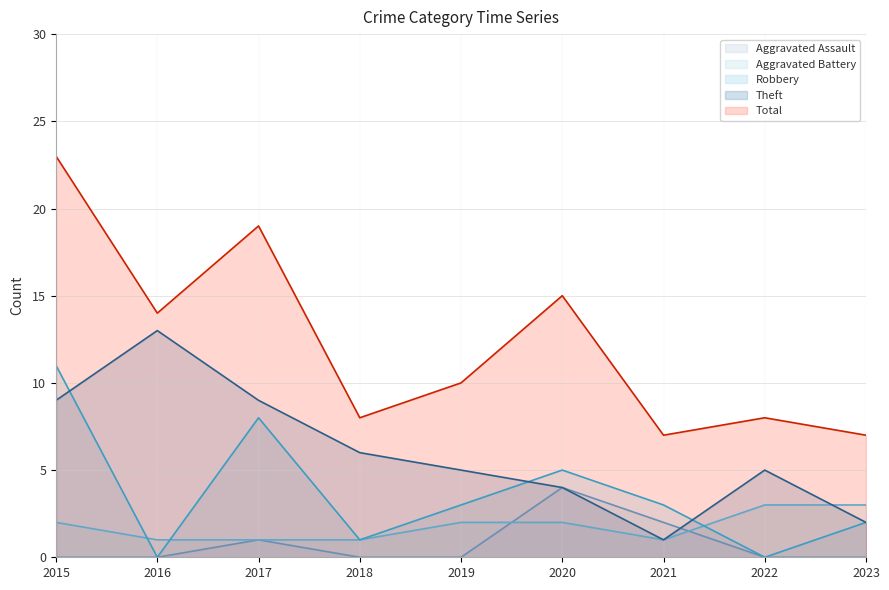

At how many categories does at least one series exceed 14?

3